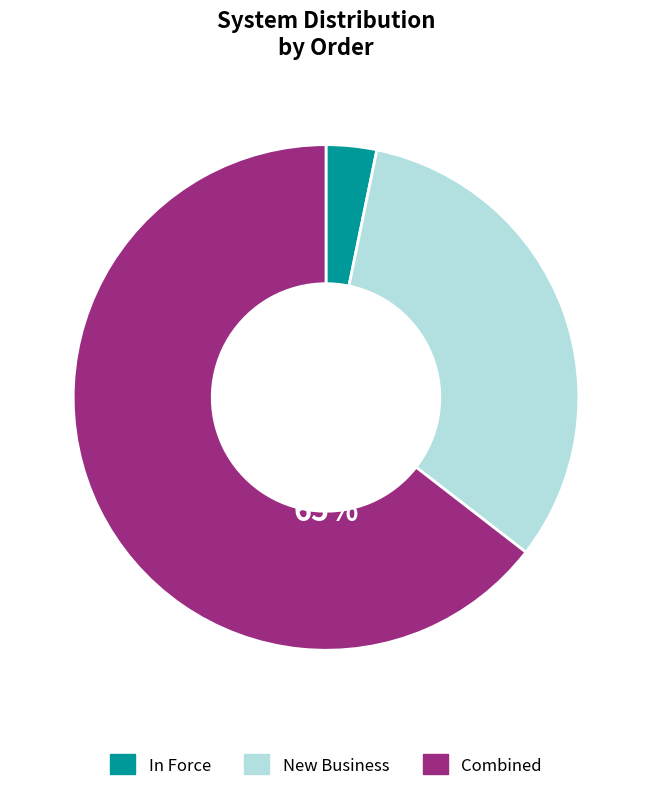

What is the smallest slice in the pie chart?

In Force